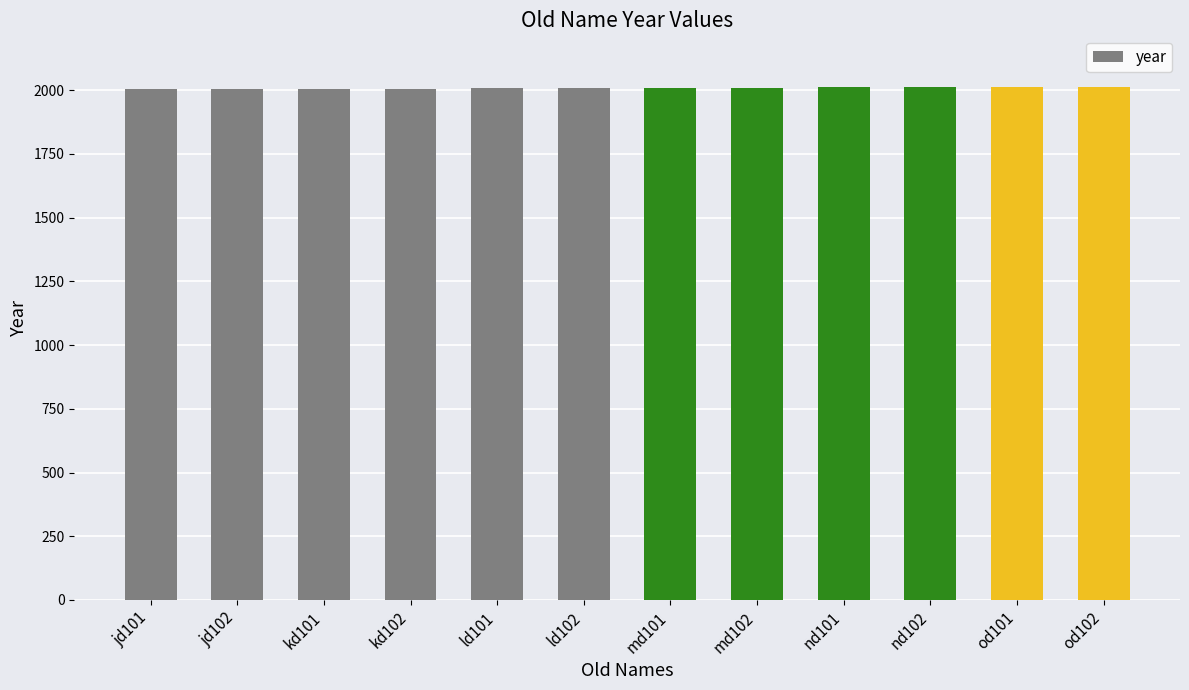

What is the value of the 2nd bar from the left?

2004